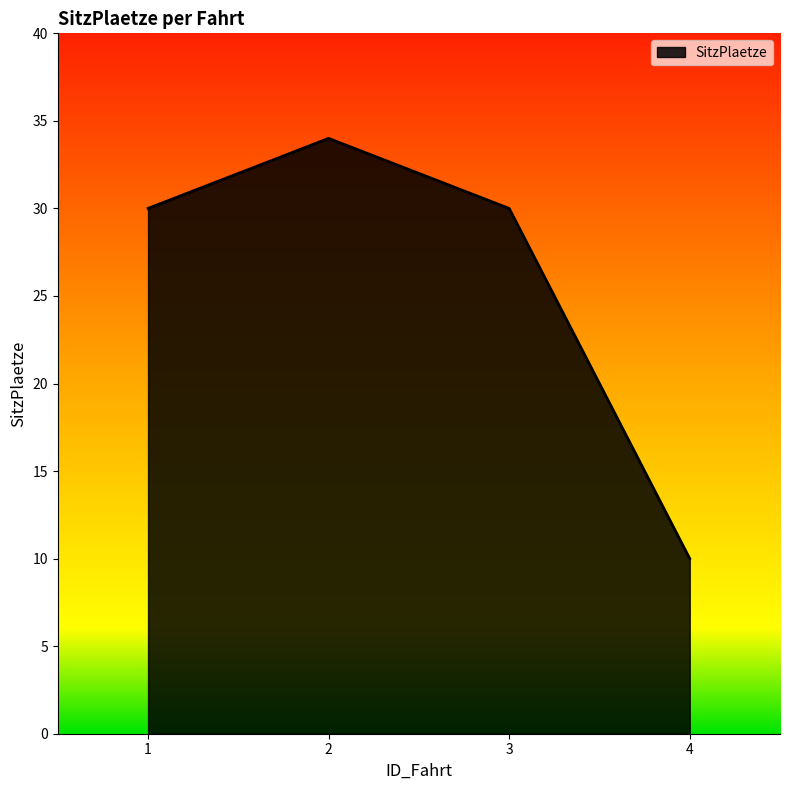

At which category does the chart reach its minimum across all series?

4